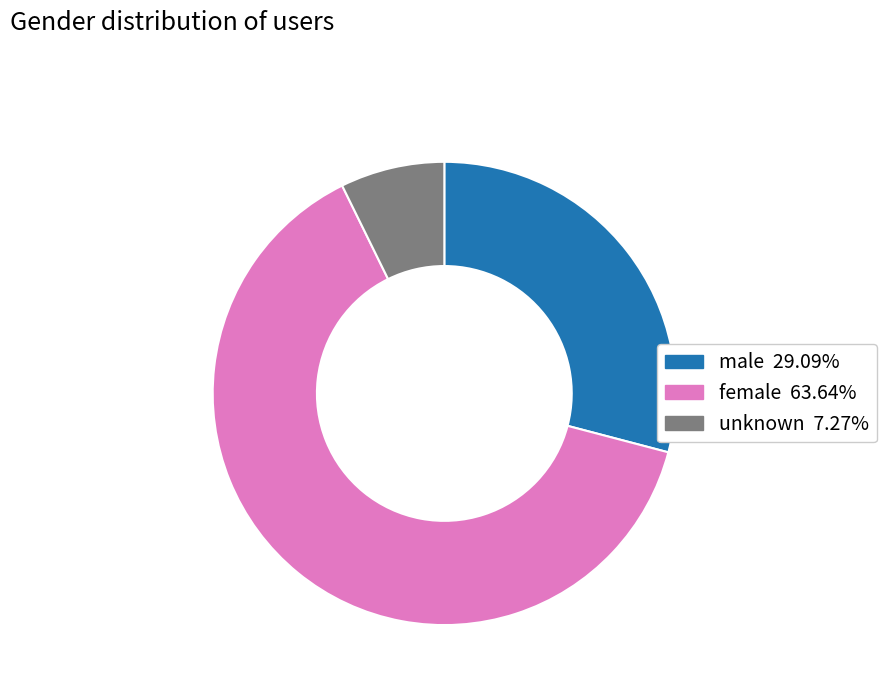

Does female account for over 50% of the chart?

Yes